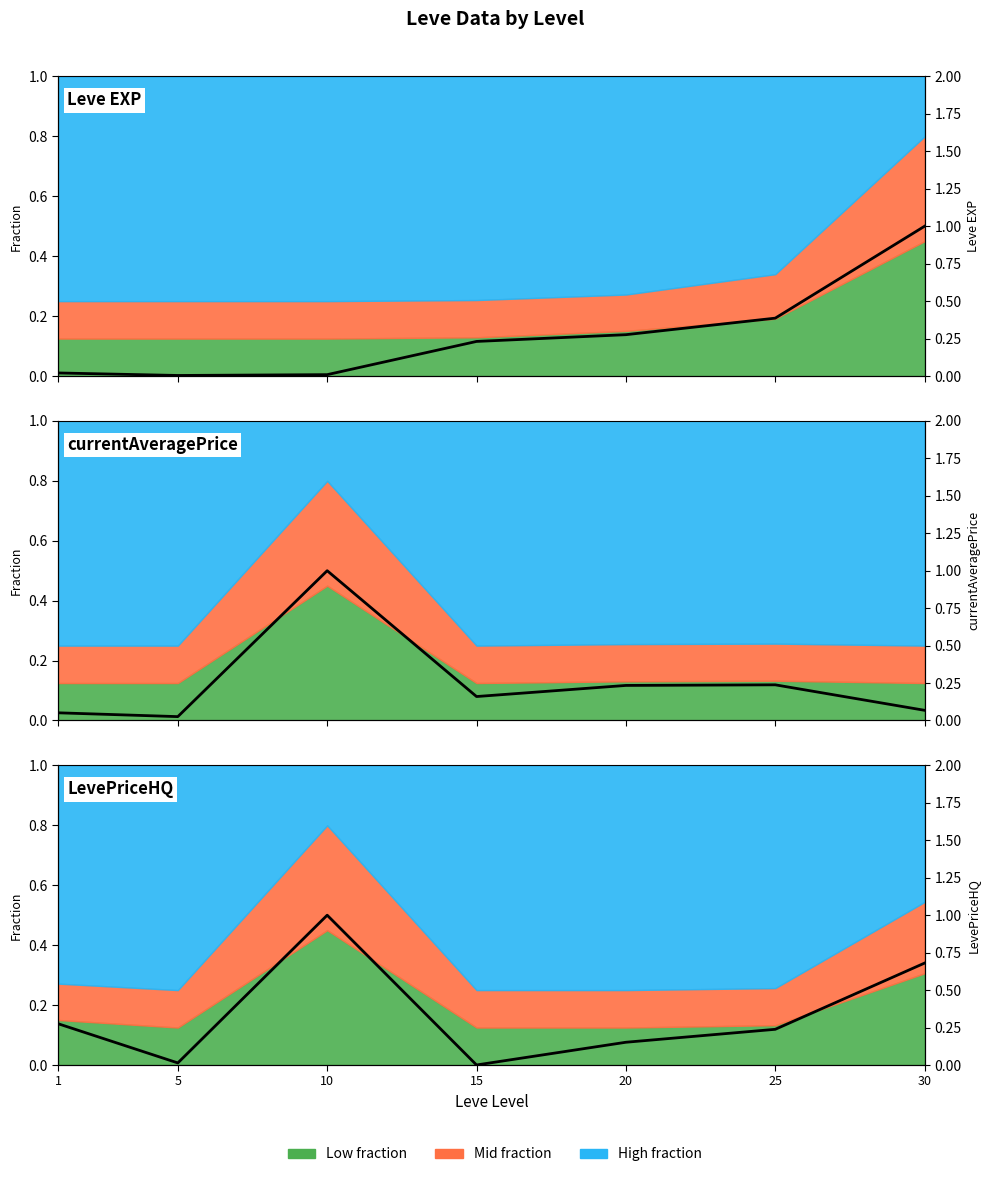

What is the sum of all Leve EXP values?

1.9